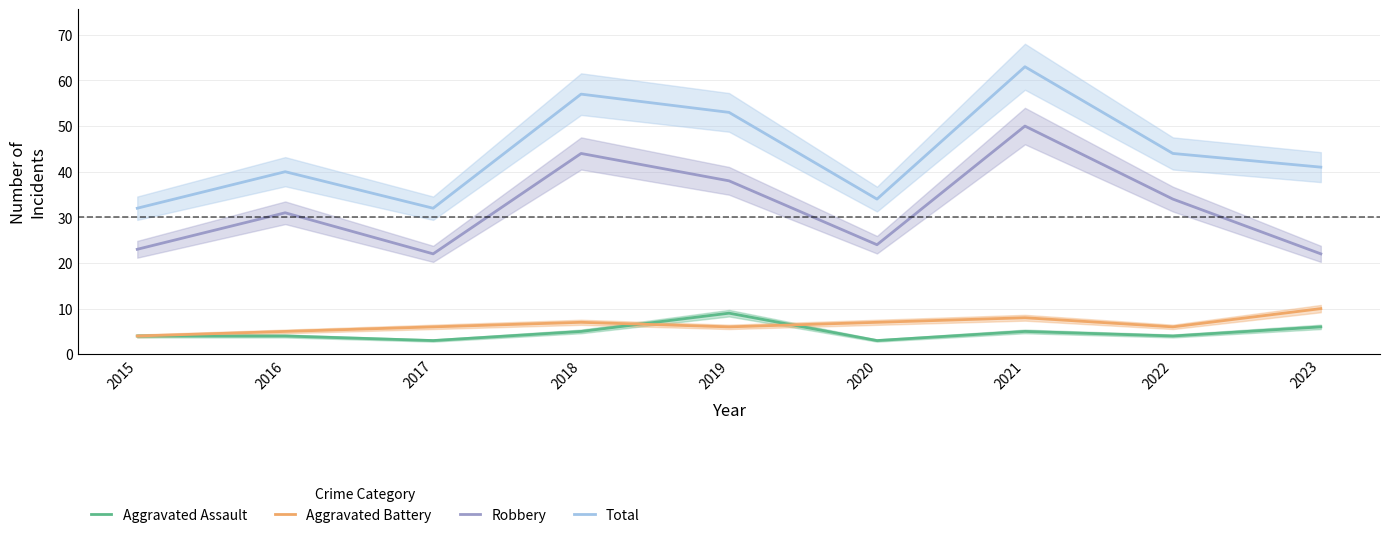

What is the sum of the Robbery values at 2016 and 2022?

65